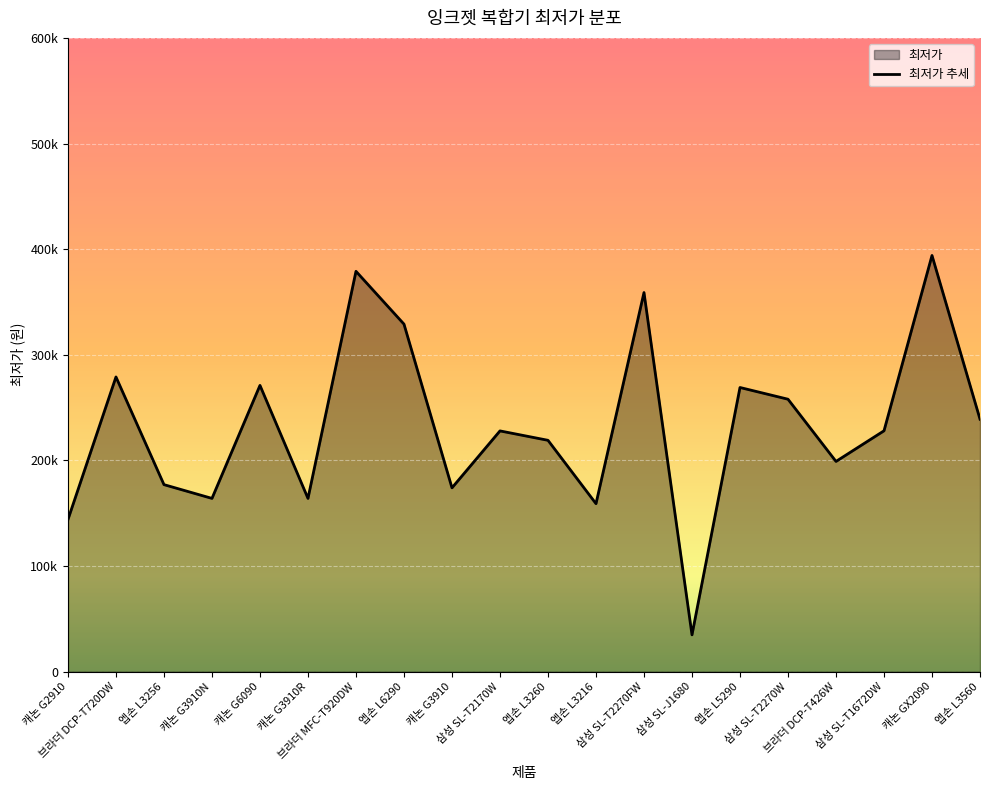

Reading left to right, list all the values displayed in this chart.

144000	279000	177030	164000	271000	164000	379000	329000	174000	227900	219000	159000	358900	34800	269000	257900	199000	228000	394000	239000